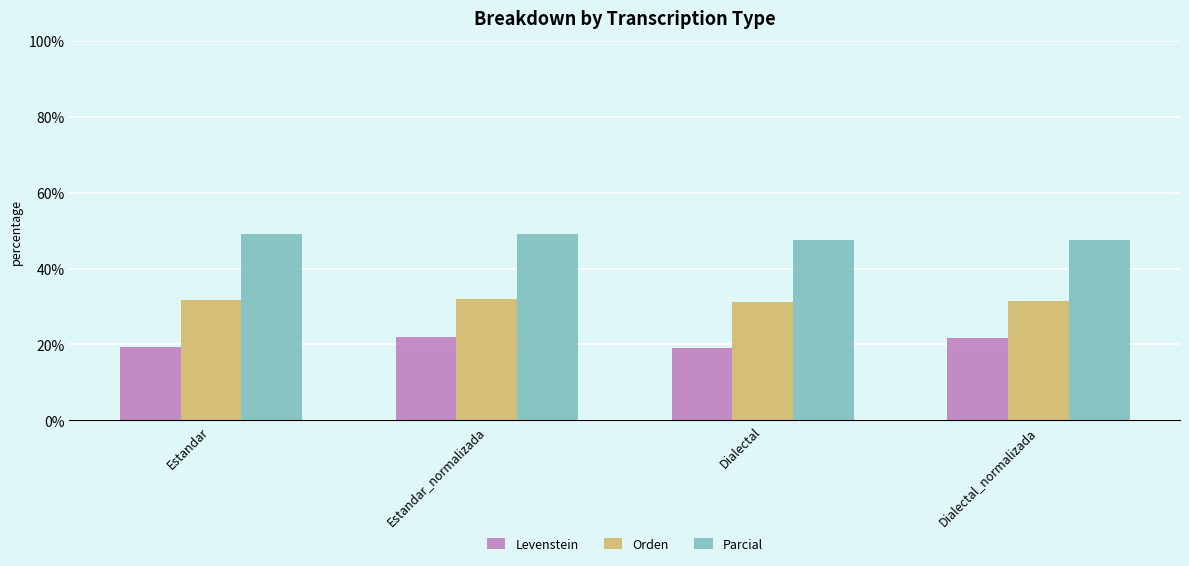

How many values in the Parcial series exceed 49?

2